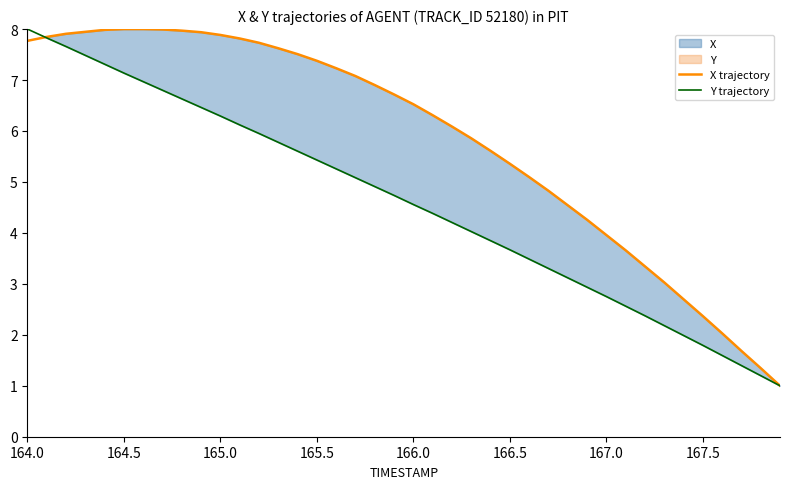

How many times do Y trajectory and X trajectory cross each other?

1